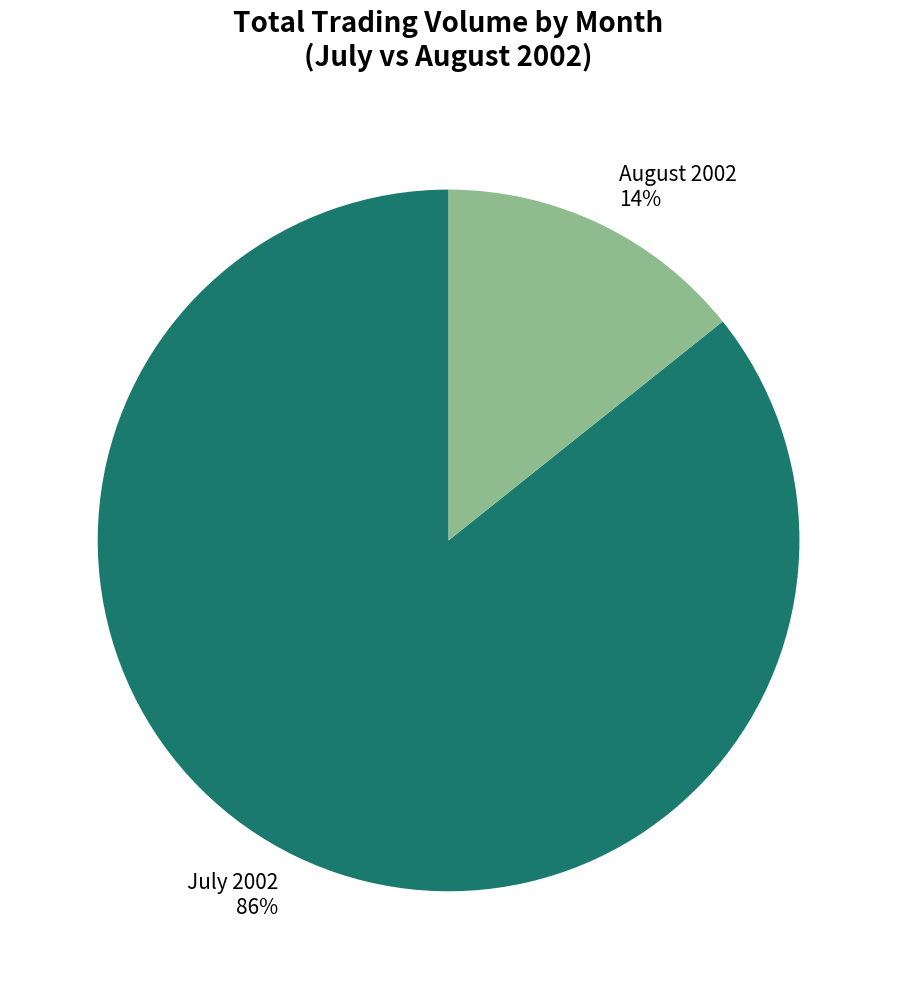

Is the sum of July 2002 and August 2002 greater than half?

Yes